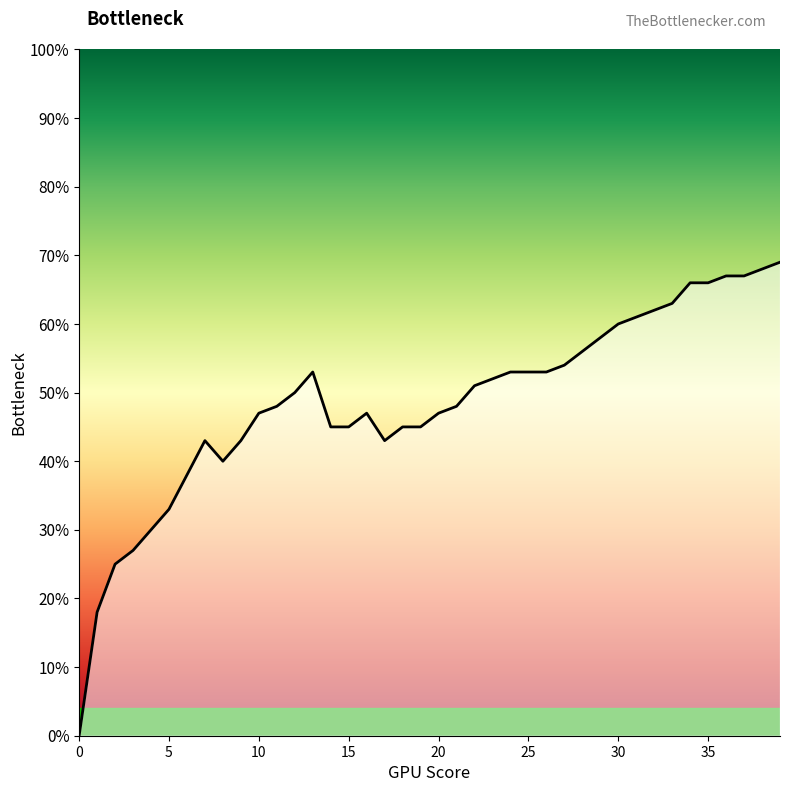

Reading right to left, transcribe all the data shown in this chart.

0.7	0.7	0.7	0.7	0.7	0.7	0.6	0.6	0.6	0.6	0.6	0.6	0.5	0.5	0.5	0.5	0.5	0.5	0.5	0.5	0.5	0.5	0.4	0.5	0.5	0.5	0.5	0.5	0.5	0.5	0.4	0.4	0.4	0.4	0.3	0.3	0.3	0.2	0.2	0.0